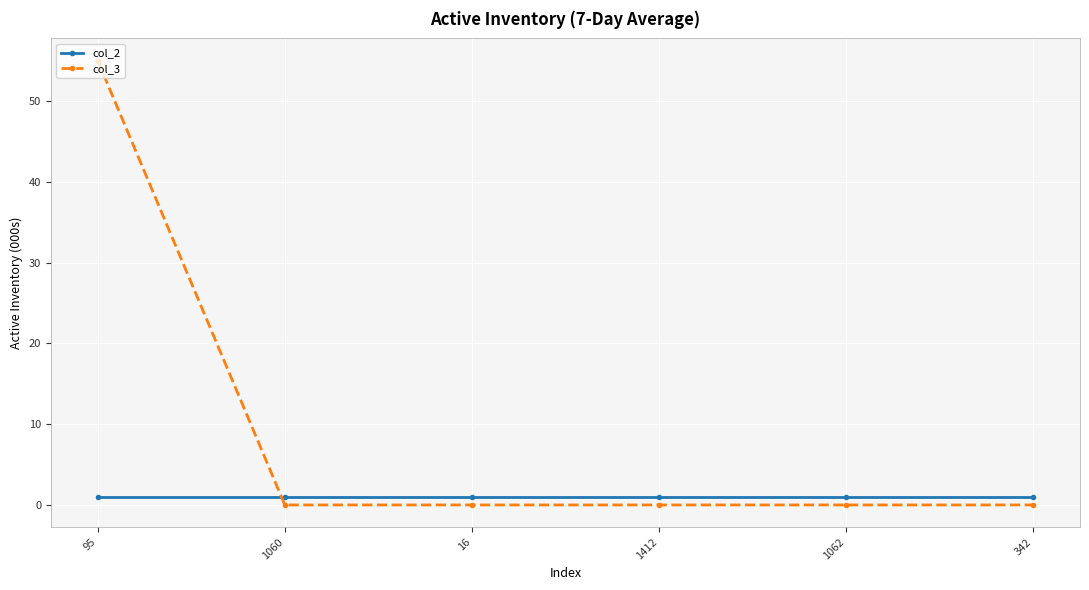

What are all the series names shown in the legend?

col_2, col_3